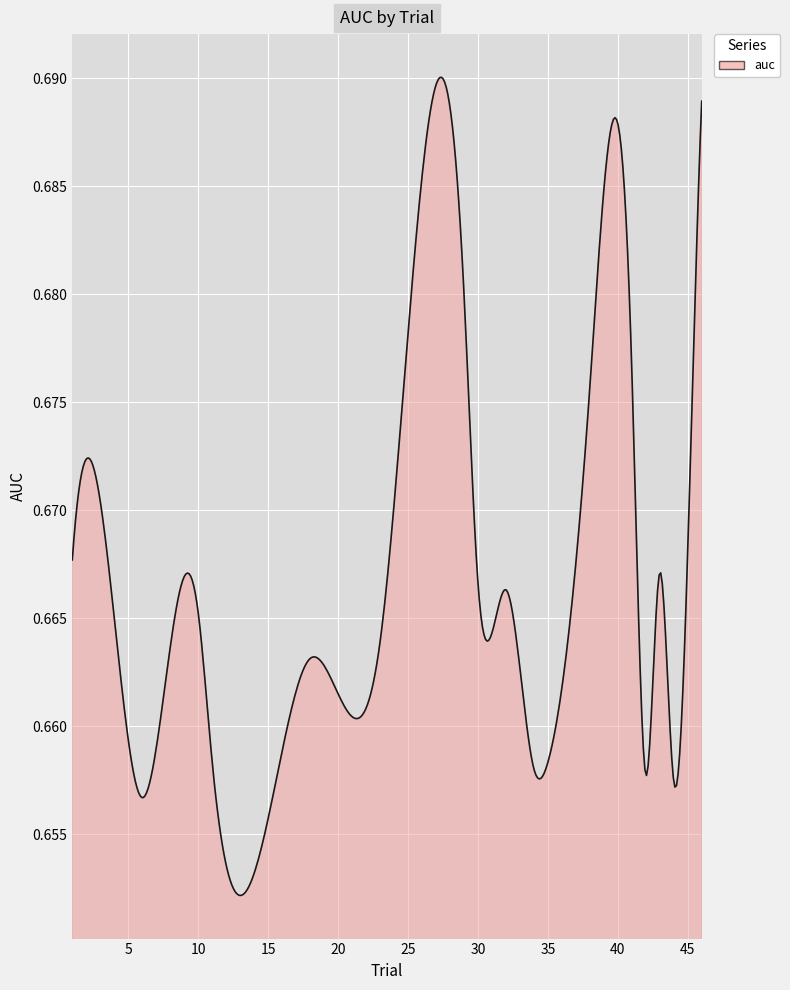

Does the chart display data point markers on the line(s)?

No